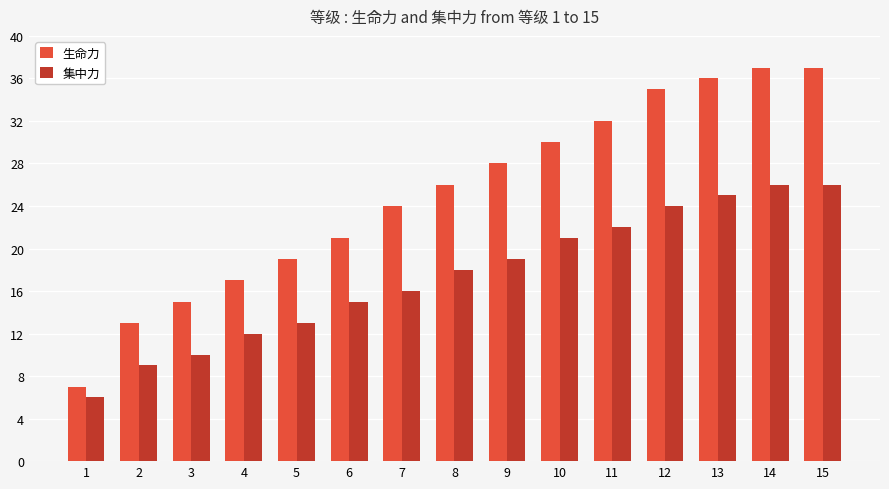

Rank the series at 11 from highest to lowest value.

生命力, 集中力